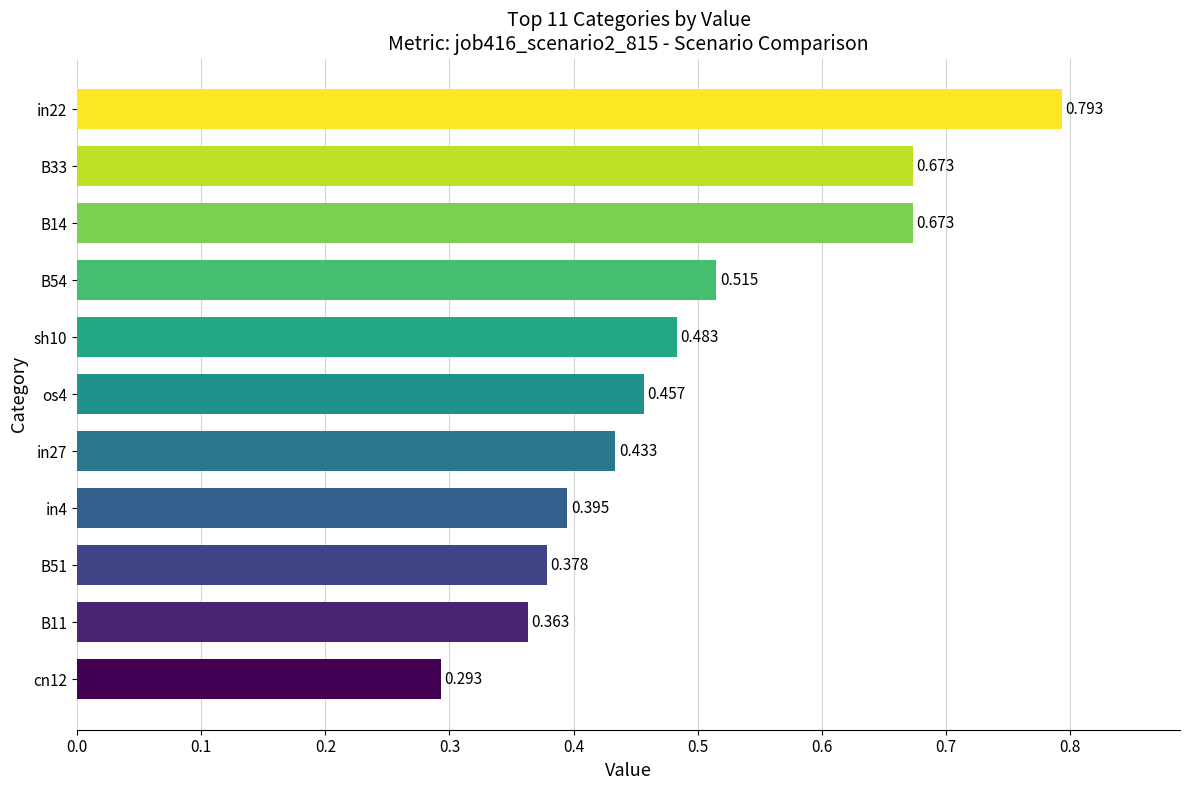

How many series are shown in this chart?

1